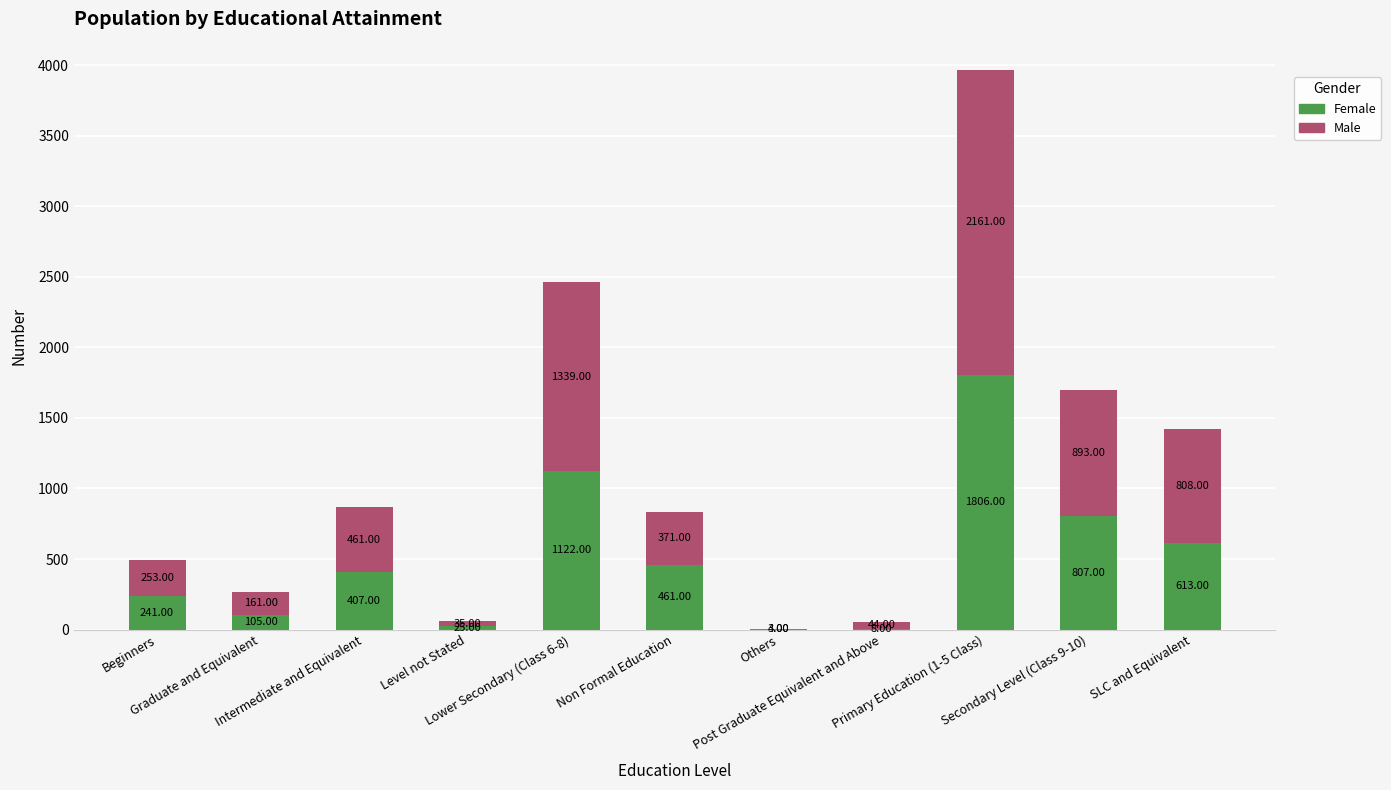

What is the sum of all Female values?

5598